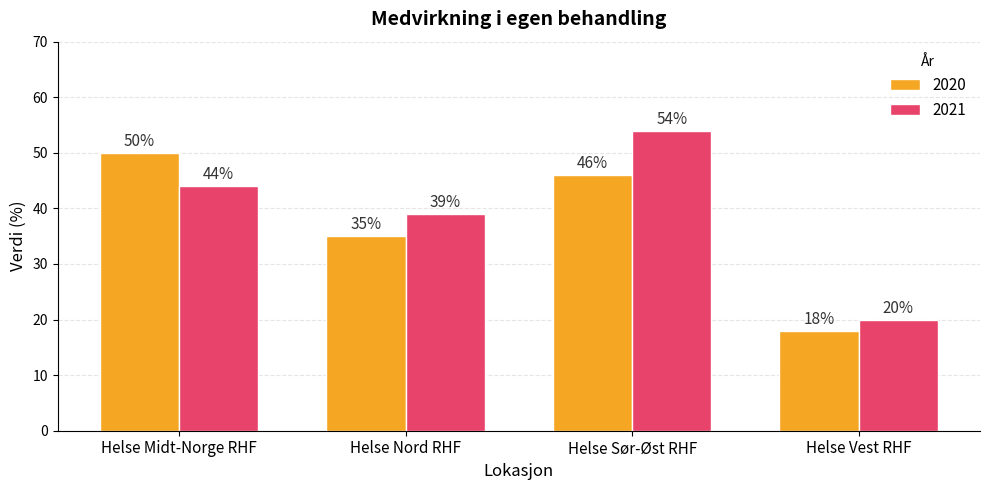

The 2020 series shows 46 at Helse Sør-Øst RHF. True or false?

True